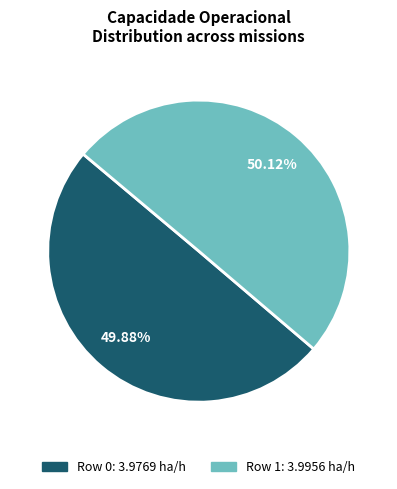

Is there a majority slice in this chart?

Yes